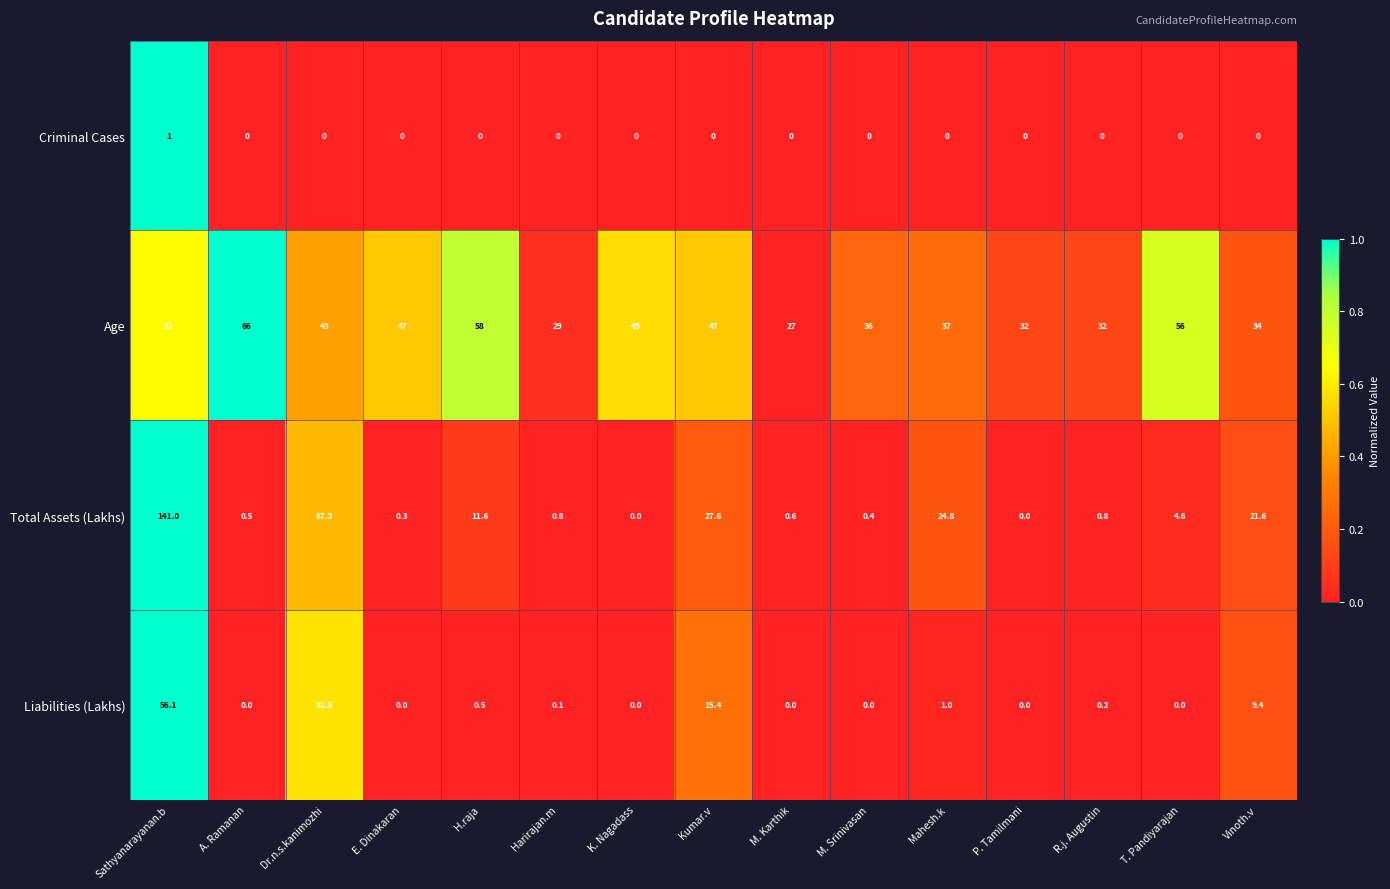

Count the number of categories in the chart.

15